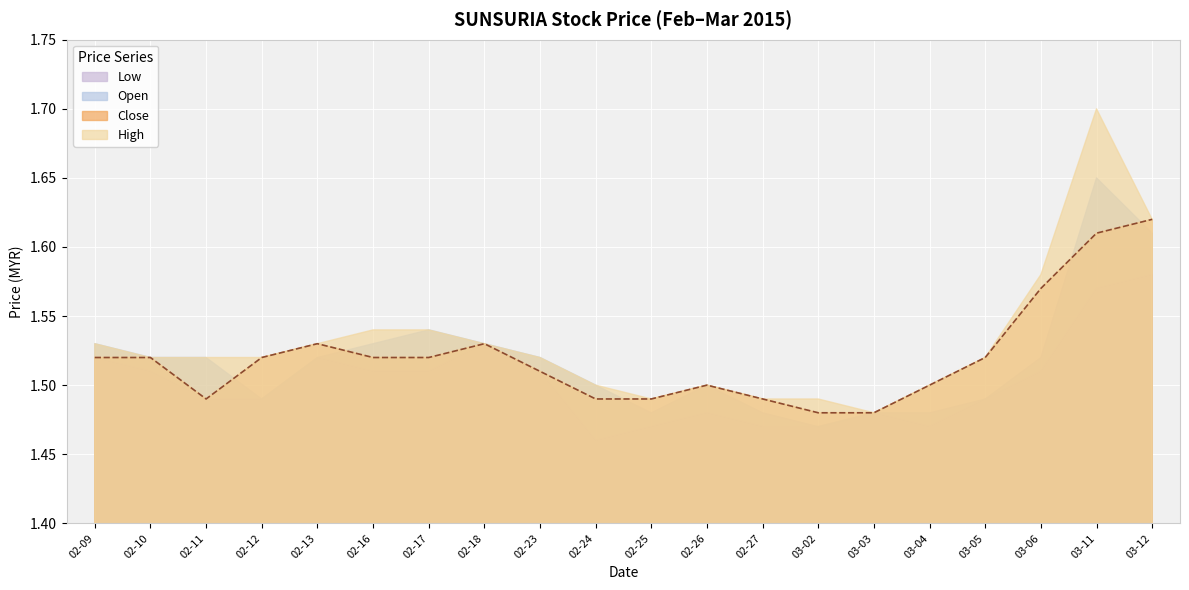

How many data points does each series have?

20